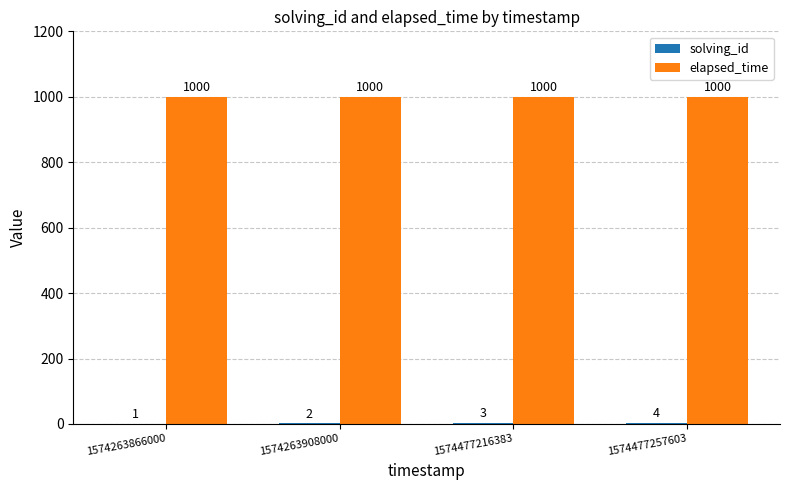

What is the highest value of the elapsed_time series?

1000